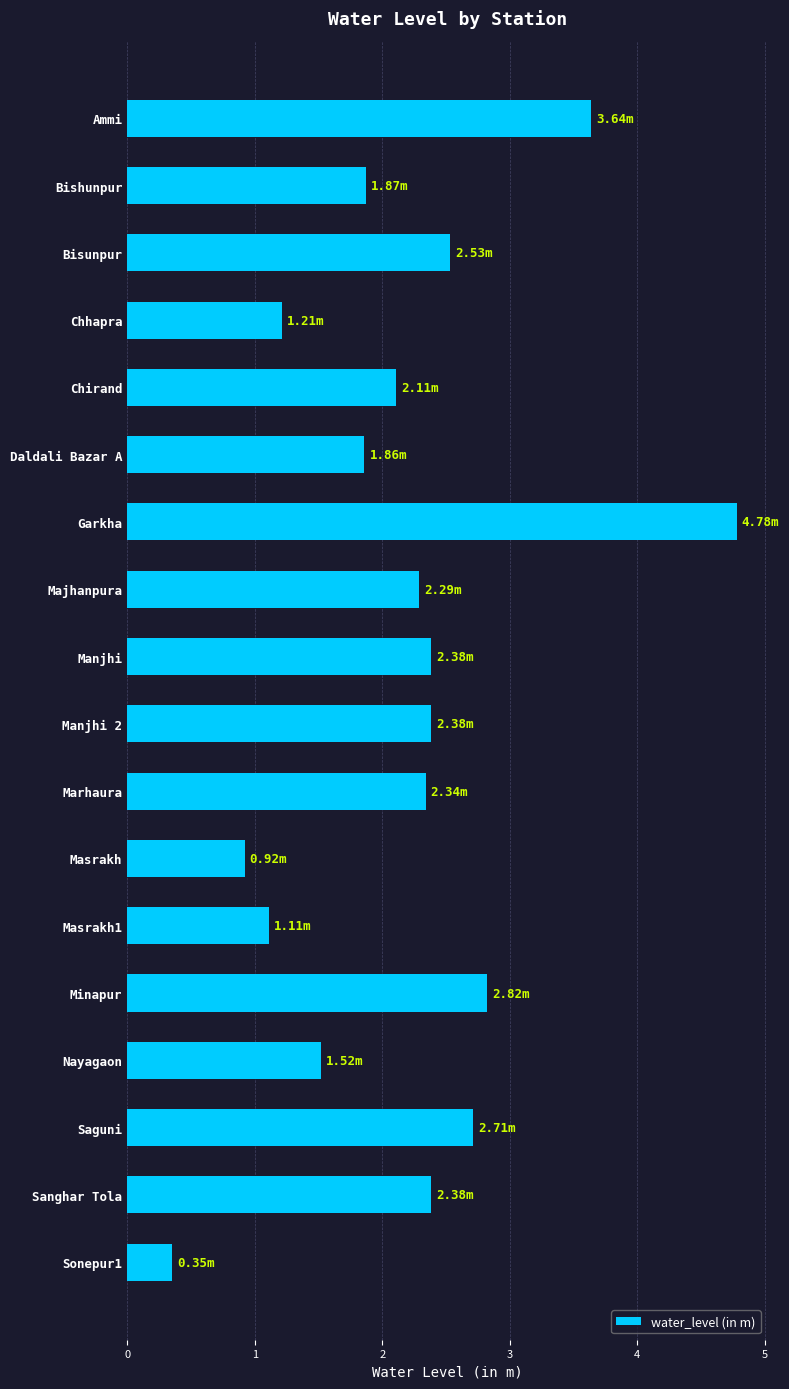

How many values are below 2?

7